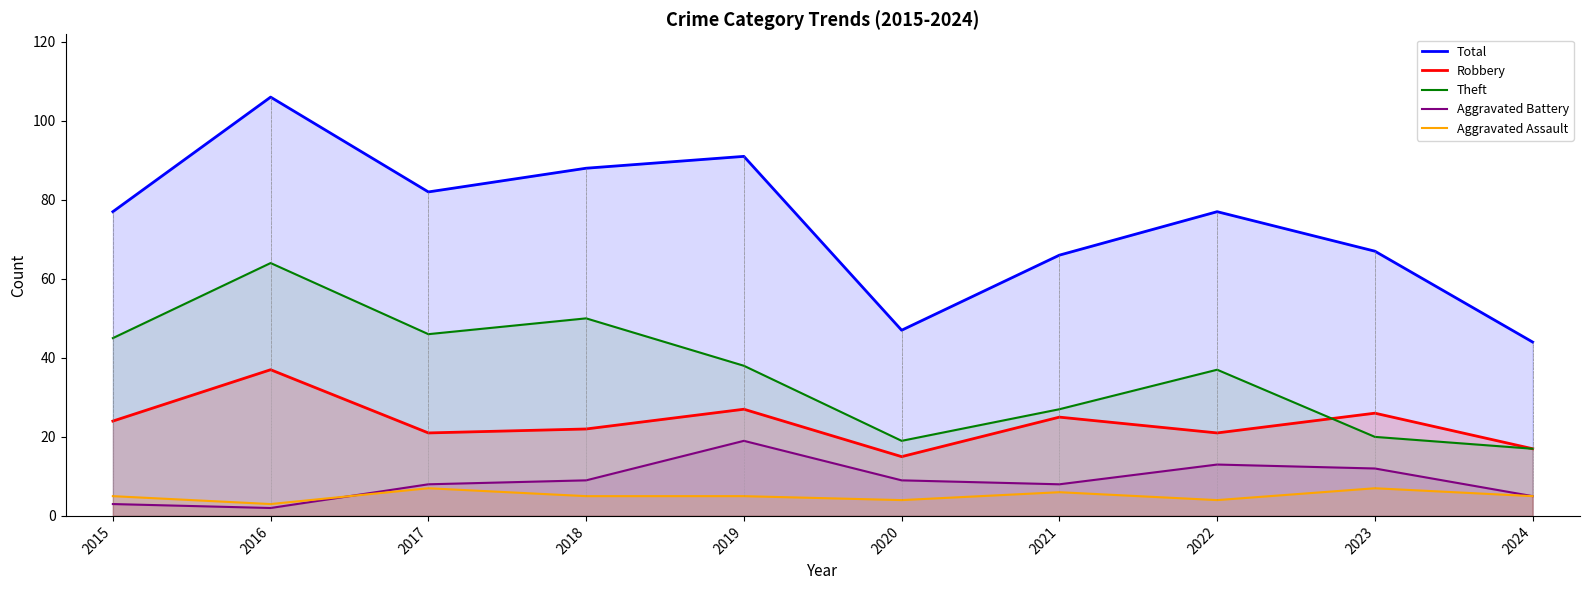

What is the value of the Theft point at the 6th from the left?

19